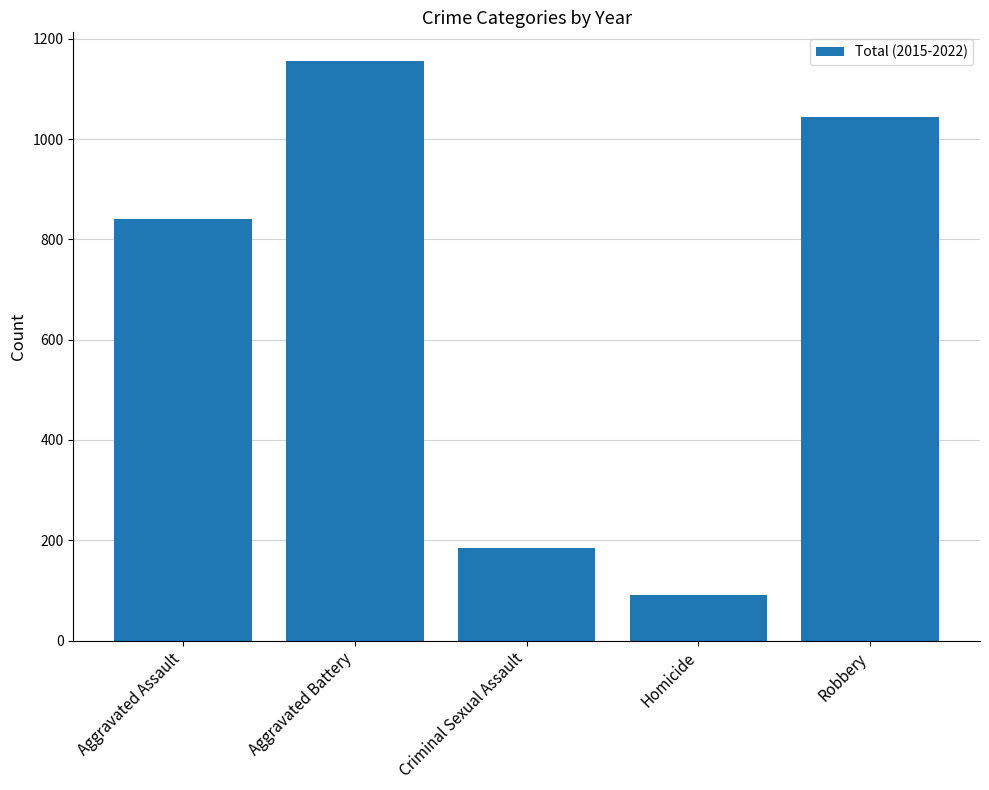

Are the bars grouped side by side (vs. stacked)?

No